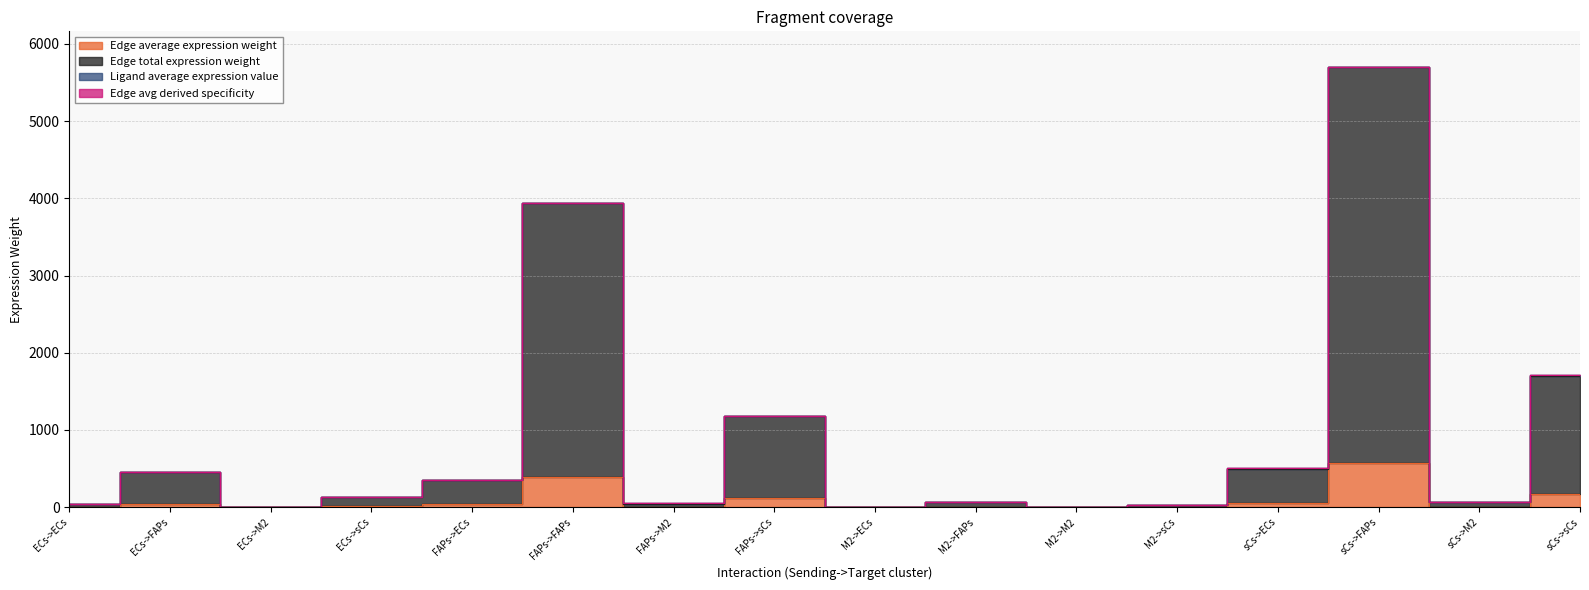

True or false: Edge avg derived specificity and Edge total expression weight intersect in this chart.

False